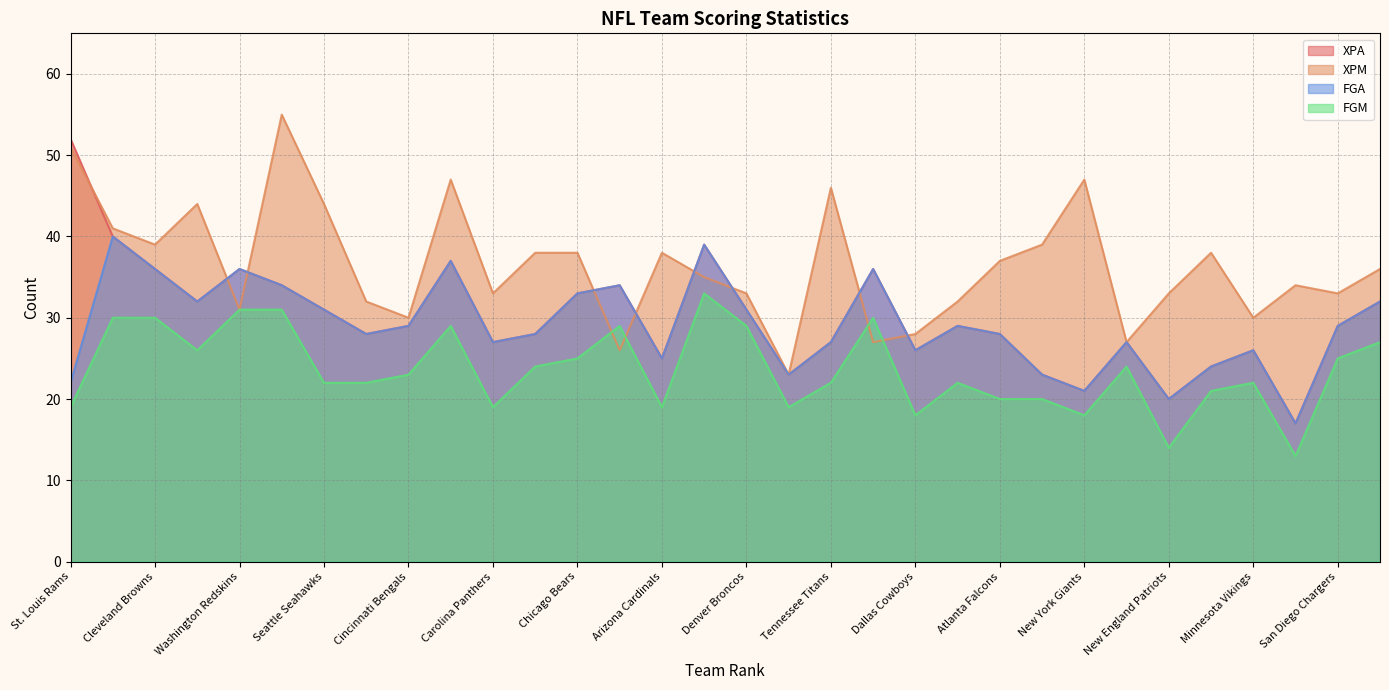

Reading left to right, extract all data points from this chart.

XPA: St. Louis Rams=52	Oakland Raiders=40	Cleveland Browns=36	Tampa Bay Buccaneers=32	Washington Redskins=36	Detroit Lions=34	Seattle Seahawks=31	Buffalo Bills=28	Cincinnati Bengals=29	Kansas City Chiefs=37	Carolina Panthers=27	Jacksonville Jaguars=28	Chicago Bears=33	San Francisco 49ers=34	Arizona Cardinals=25	Miami Dolphins=39	Denver Broncos=31	New York Jets=23	Tennessee Titans=27	Indianapolis Colts=36	Dallas Cowboys=26	Pittsburgh Steelers=29	Atlanta Falcons=28	Houston Texans=23	New York Giants=21	Baltimore Ravens=27	New England Patriots=20	Philadelphia Eagles=24	Minnesota Vikings=26	Green Bay Packers=17	San Diego Chargers=29	New Orleans Saints=32
XPM: St. Louis Rams=51	Oakland Raiders=41	Cleveland Browns=39	Tampa Bay Buccaneers=44	Washington Redskins=31	Detroit Lions=55	Seattle Seahawks=44	Buffalo Bills=32	Cincinnati Bengals=30	Kansas City Chiefs=47	Carolina Panthers=33	Jacksonville Jaguars=38	Chicago Bears=38	San Francisco 49ers=26	Arizona Cardinals=38	Miami Dolphins=35	Denver Broncos=33	New York Jets=23	Tennessee Titans=46	Indianapolis Colts=27	Dallas Cowboys=28	Pittsburgh Steelers=32	Atlanta Falcons=37	Houston Texans=39	New York Giants=47	Baltimore Ravens=27	New England Patriots=33	Philadelphia Eagles=38	Minnesota Vikings=30	Green Bay Packers=34	San Diego Chargers=33	New Orleans Saints=36
FGA: St. Louis Rams=22	Oakland Raiders=40	Cleveland Browns=36	Tampa Bay Buccaneers=32	Washington Redskins=36	Detroit Lions=34	Seattle Seahawks=31	Buffalo Bills=28	Cincinnati Bengals=29	Kansas City Chiefs=37	Carolina Panthers=27	Jacksonville Jaguars=28	Chicago Bears=33	San Francisco 49ers=34	Arizona Cardinals=25	Miami Dolphins=39	Denver Broncos=31	New York Jets=23	Tennessee Titans=27	Indianapolis Colts=36	Dallas Cowboys=26	Pittsburgh Steelers=29	Atlanta Falcons=28	Houston Texans=23	New York Giants=21	Baltimore Ravens=27	New England Patriots=20	Philadelphia Eagles=24	Minnesota Vikings=26	Green Bay Packers=17	San Diego Chargers=29	New Orleans Saints=32
FGM: St. Louis Rams=19	Oakland Raiders=30	Cleveland Browns=30	Tampa Bay Buccaneers=26	Washington Redskins=31	Detroit Lions=31	Seattle Seahawks=22	Buffalo Bills=22	Cincinnati Bengals=23	Kansas City Chiefs=29	Carolina Panthers=19	Jacksonville Jaguars=24	Chicago Bears=25	San Francisco 49ers=29	Arizona Cardinals=19	Miami Dolphins=33	Denver Broncos=29	New York Jets=19	Tennessee Titans=22	Indianapolis Colts=30	Dallas Cowboys=18	Pittsburgh Steelers=22	Atlanta Falcons=20	Houston Texans=20	New York Giants=18	Baltimore Ravens=24	New England Patriots=14	Philadelphia Eagles=21	Minnesota Vikings=22	Green Bay Packers=13	San Diego Chargers=25	New Orleans Saints=27